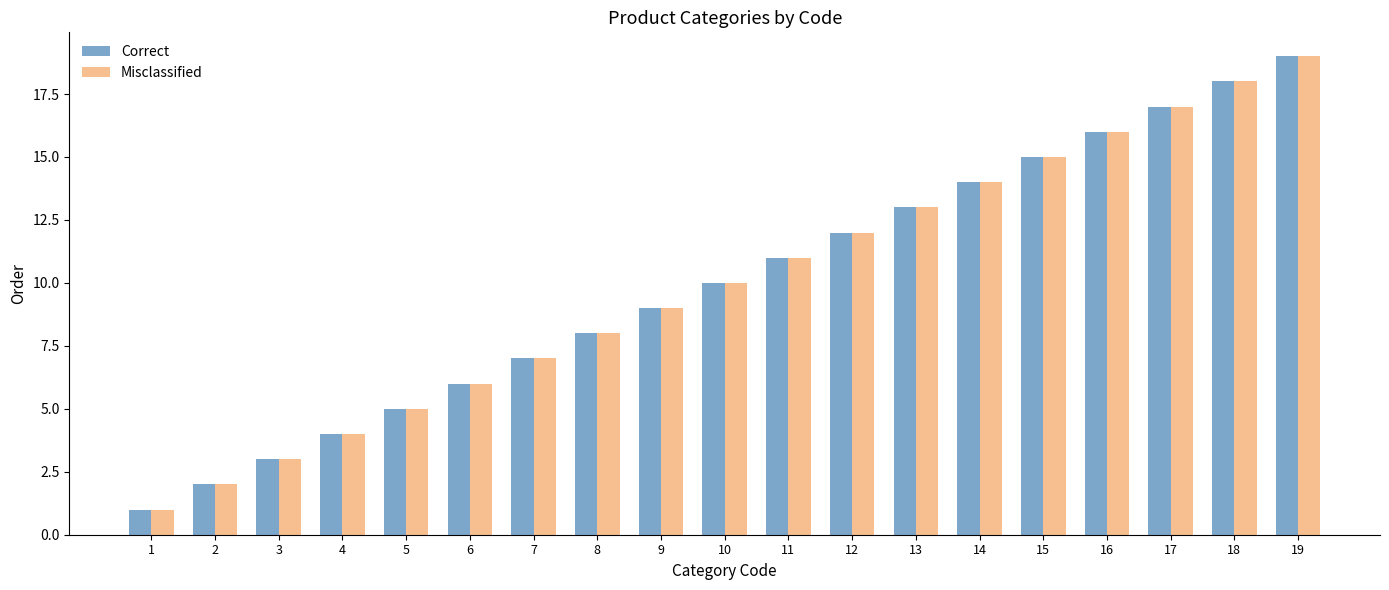

Which category has the highest value in the Misclassified series?

19